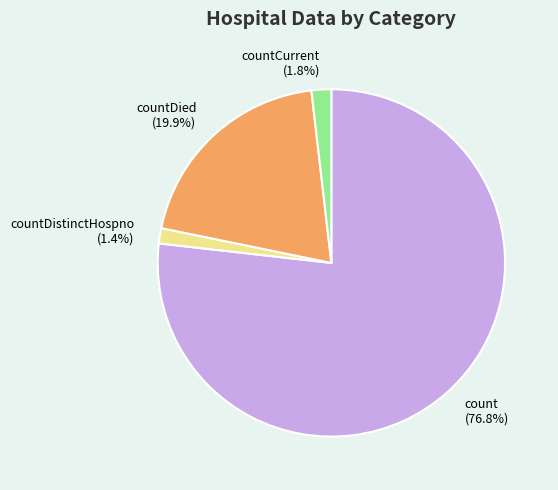

Count the number of slices in the pie.

4